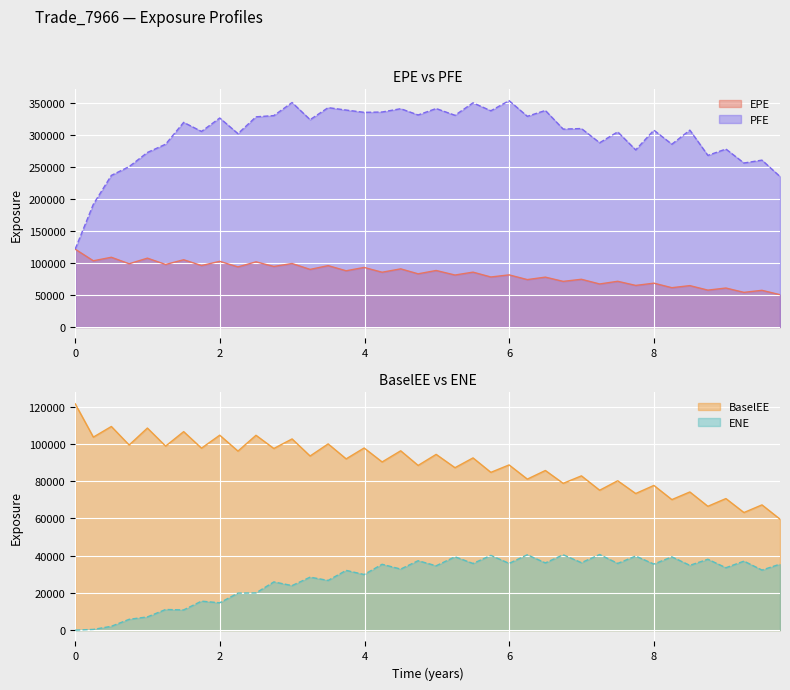

Which series has the largest total across all categories?

PFE